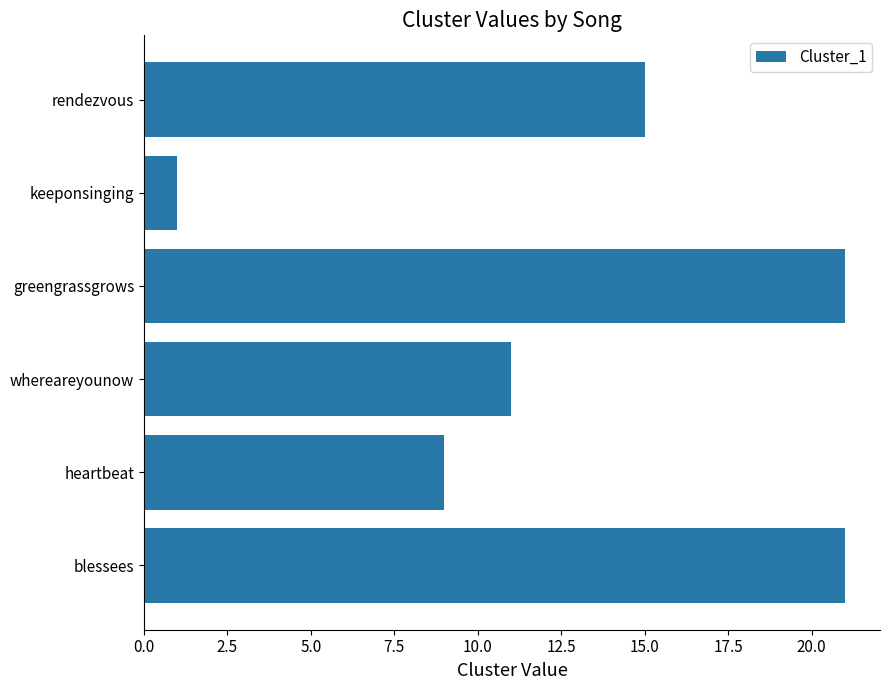

Which label corresponds to the smallest value in the chart?

keeponsinging